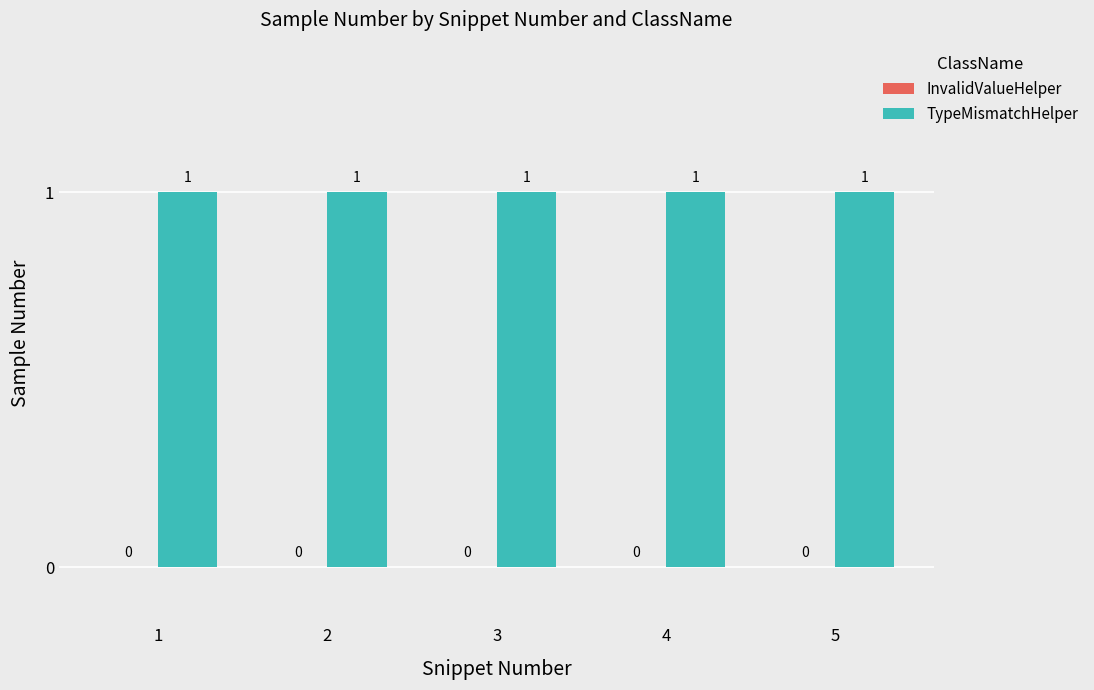

How many categories are shown in the chart?

5